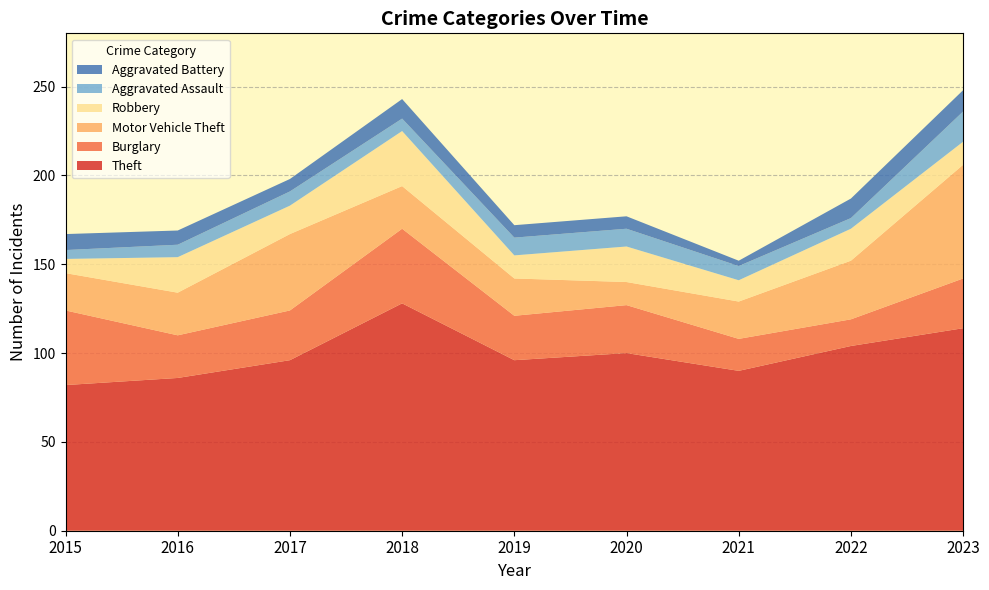

Reading left to right, what are all the values shown in this chart?

Theft: 2015=82	2016=86	2017=96	2018=128	2019=96	2020=100	2021=90	2022=104	2023=114
Burglary: 2015=42	2016=24	2017=28	2018=42	2019=25	2020=27	2021=18	2022=15	2023=28
Motor Vehicle Theft: 2015=21	2016=24	2017=43	2018=24	2019=21	2020=13	2021=21	2022=33	2023=64
Robbery: 2015=8	2016=20	2017=16	2018=31	2019=13	2020=20	2021=12	2022=18	2023=13
Aggravated Assault: 2015=5	2016=7	2017=8	2018=7	2019=10	2020=10	2021=8	2022=6	2023=17
Aggravated Battery: 2015=9	2016=8	2017=7	2018=11	2019=7	2020=7	2021=3	2022=11	2023=12